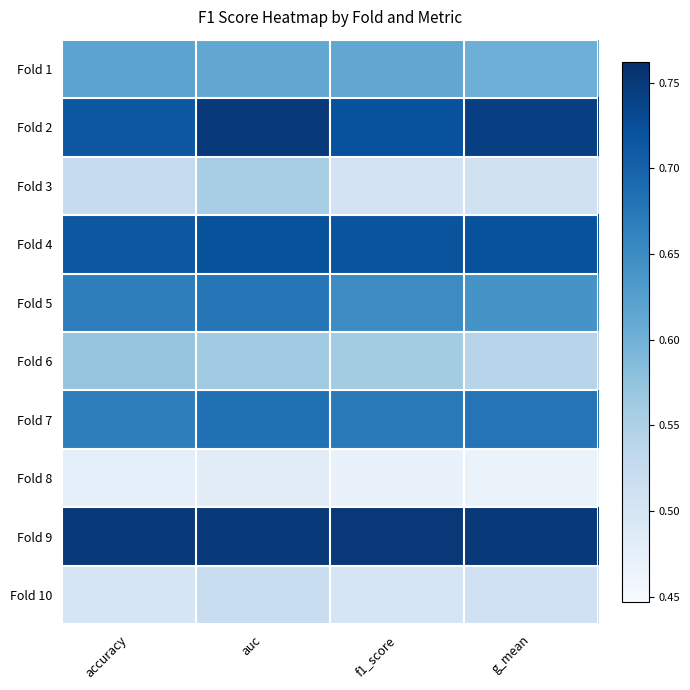

At g_mean, list the series in order from smallest to largest.

Fold 8, Fold 3, Fold 10, Fold 6, Fold 1, Fold 5, Fold 7, Fold 4, Fold 2, Fold 9